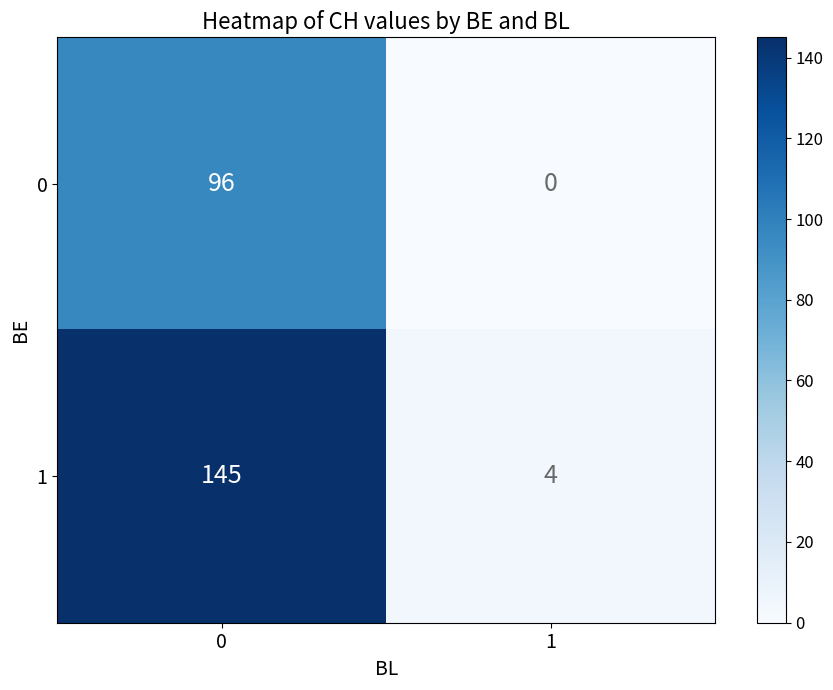

Reading right to left, list all the values displayed in this chart.

0: 0	96
1: 4	145